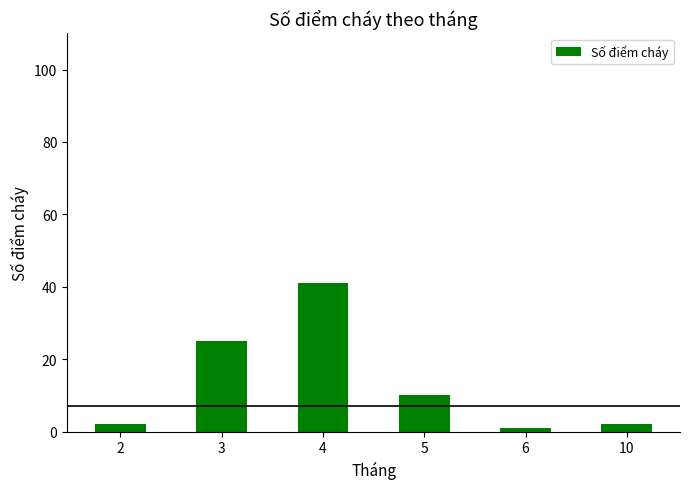

At which label is the value closest to 21?

3